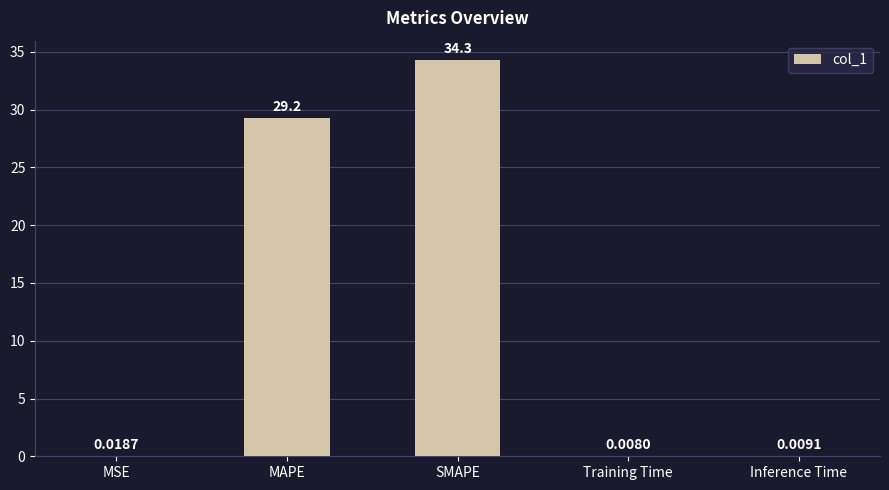

Between SMAPE and MAPE, which is larger?

SMAPE